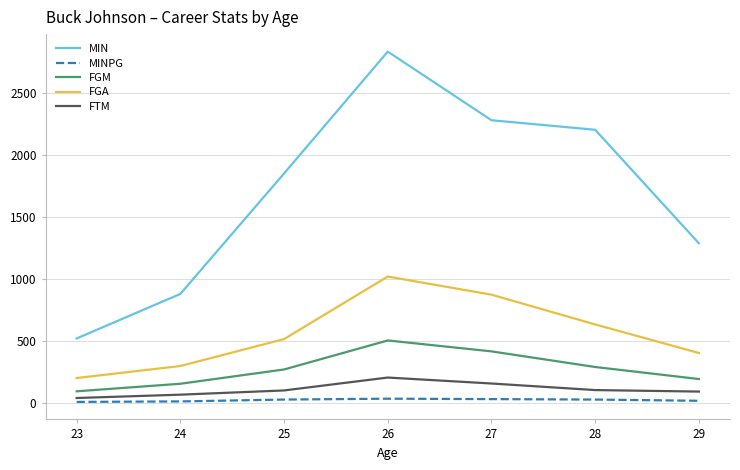

At which category is the sum across all series the highest?

26